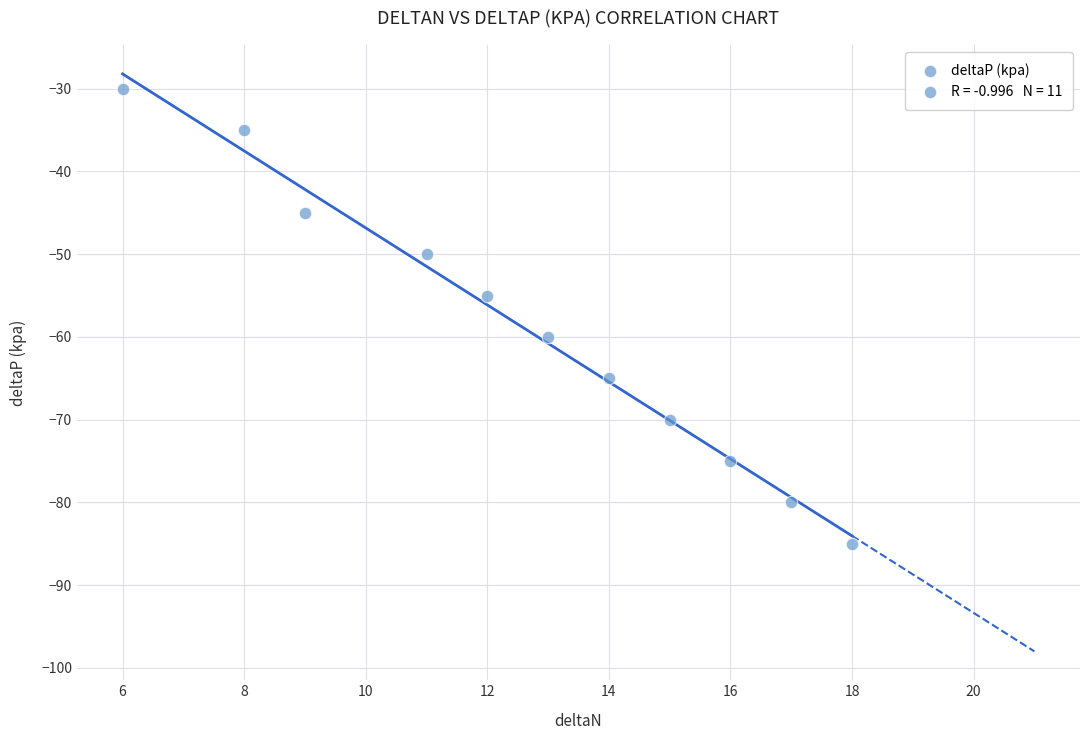

What is the average X value?

13